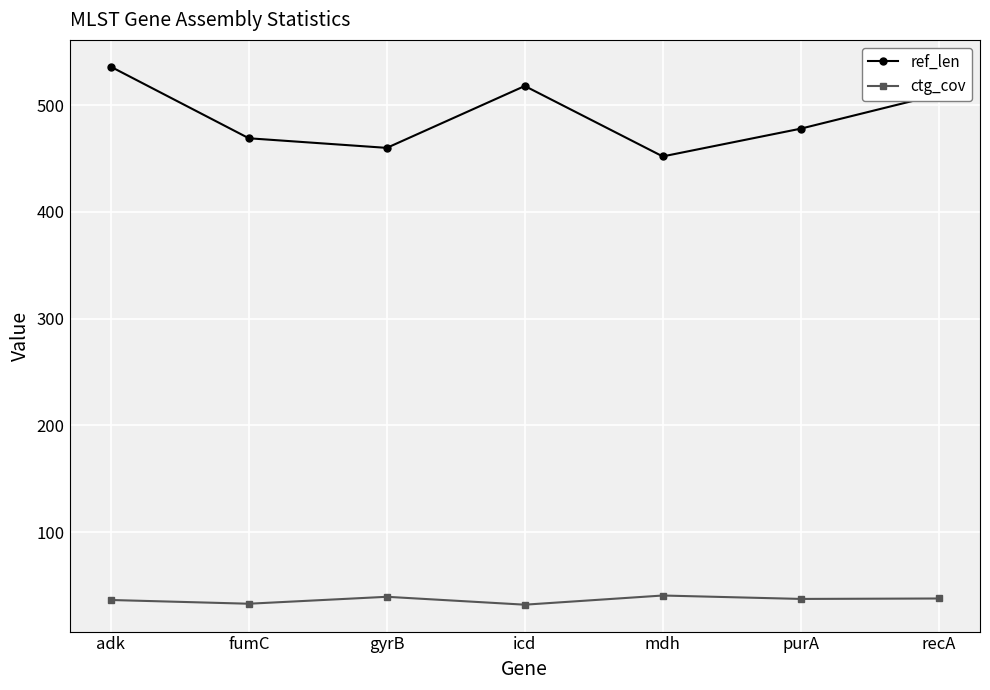

What is the spread (max minus min) of values at gyrB?

420.7